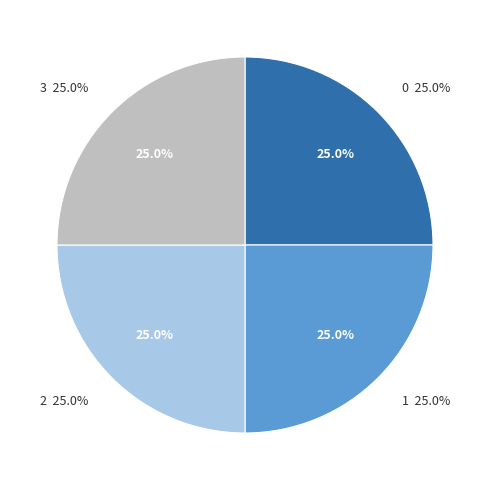

Count the number of slices in the pie.

4